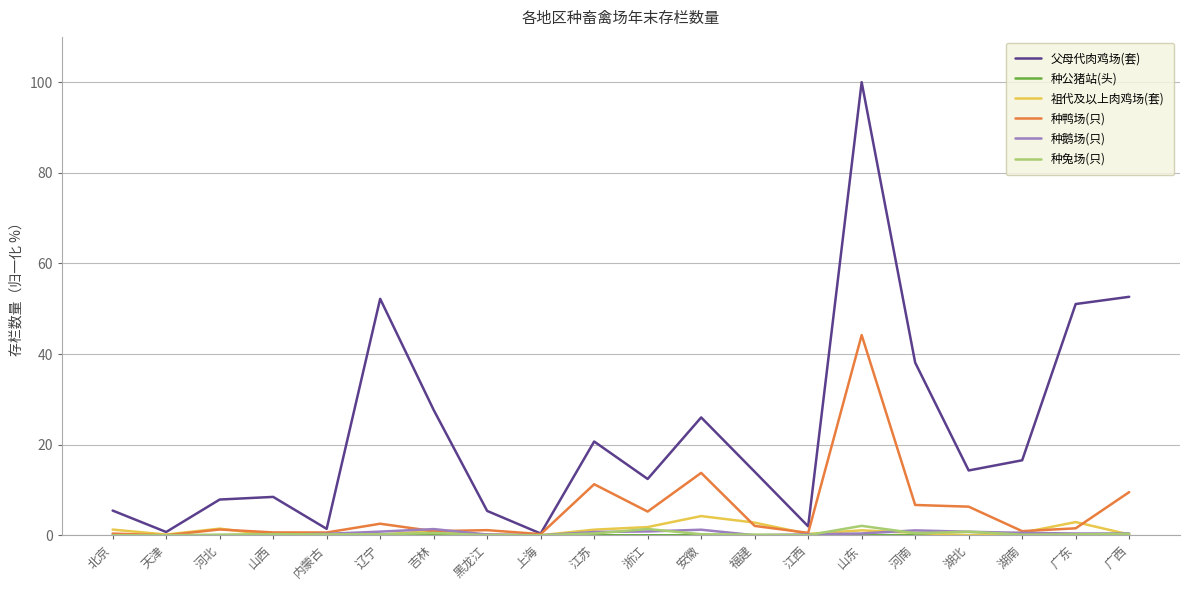

Which series has the widest spread of values?

父母代肉鸡场(套)